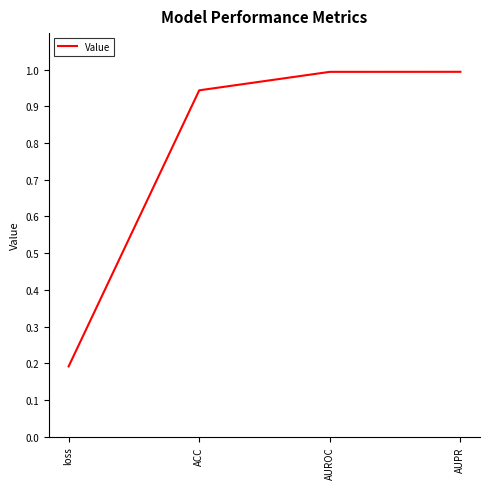

What position from the left is AUPR?

4